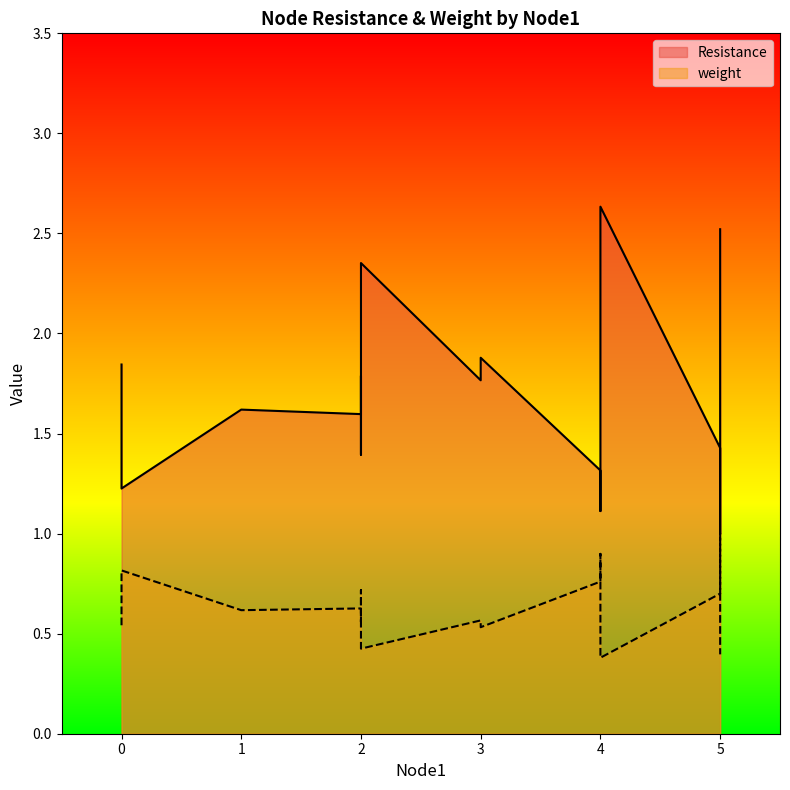

Reading right to left, list all the values displayed in this chart.

Resistance: 2.5	1.0	1.4	2.6	1.1	1.3	1.9	1.8	2.4	1.4	1.8	1.6	1.6	1.2	1.8
weight: 0.4	1.0	0.7	0.4	0.9	0.8	0.5	0.6	0.4	0.7	0.6	0.6	0.6	0.8	0.5